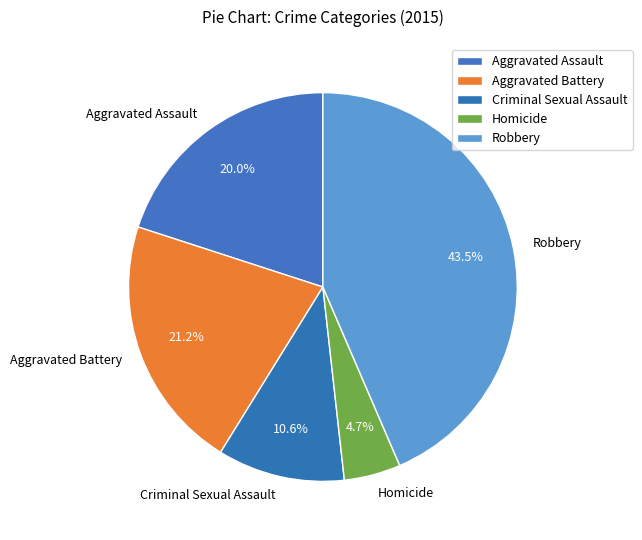

To the nearest percent, what percentage of the pie is Aggravated Assault?

20%